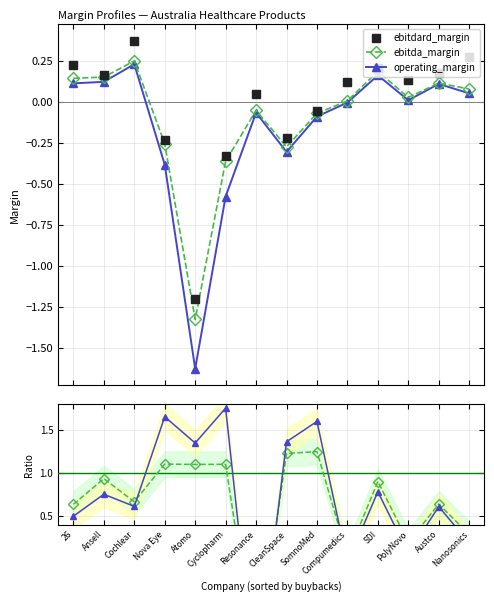

What is the minimum value for ebitdard_margin?

-1.2